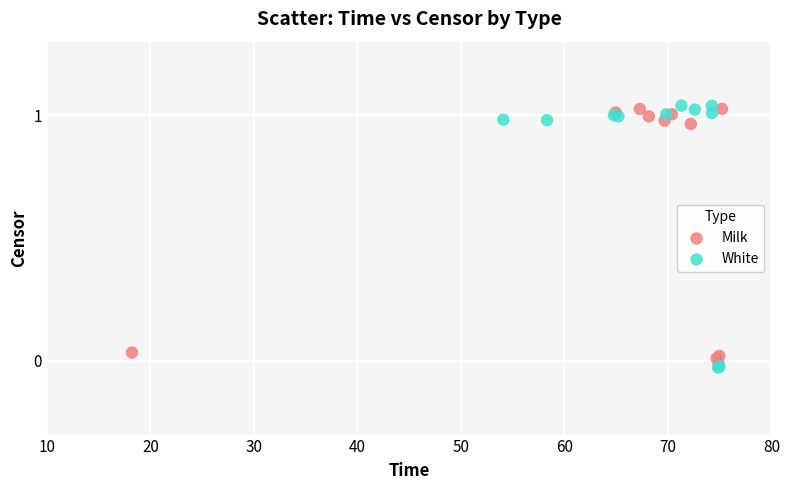

Which series has the largest Y range (max minus min)?

White